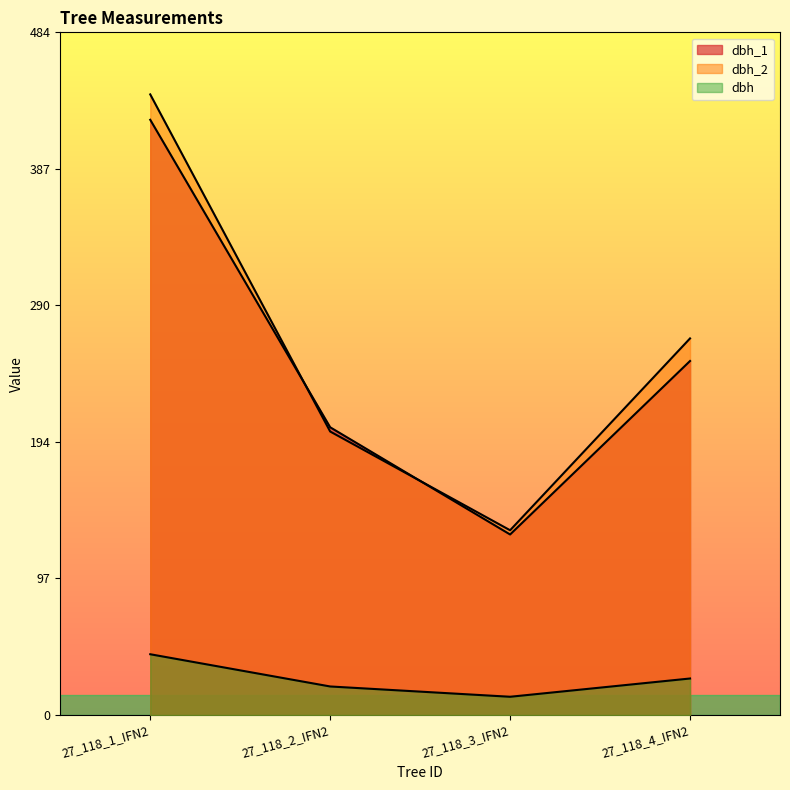

Rank the series at 27_118_4_IFN2 from lowest to highest value.

dbh, dbh_1, dbh_2